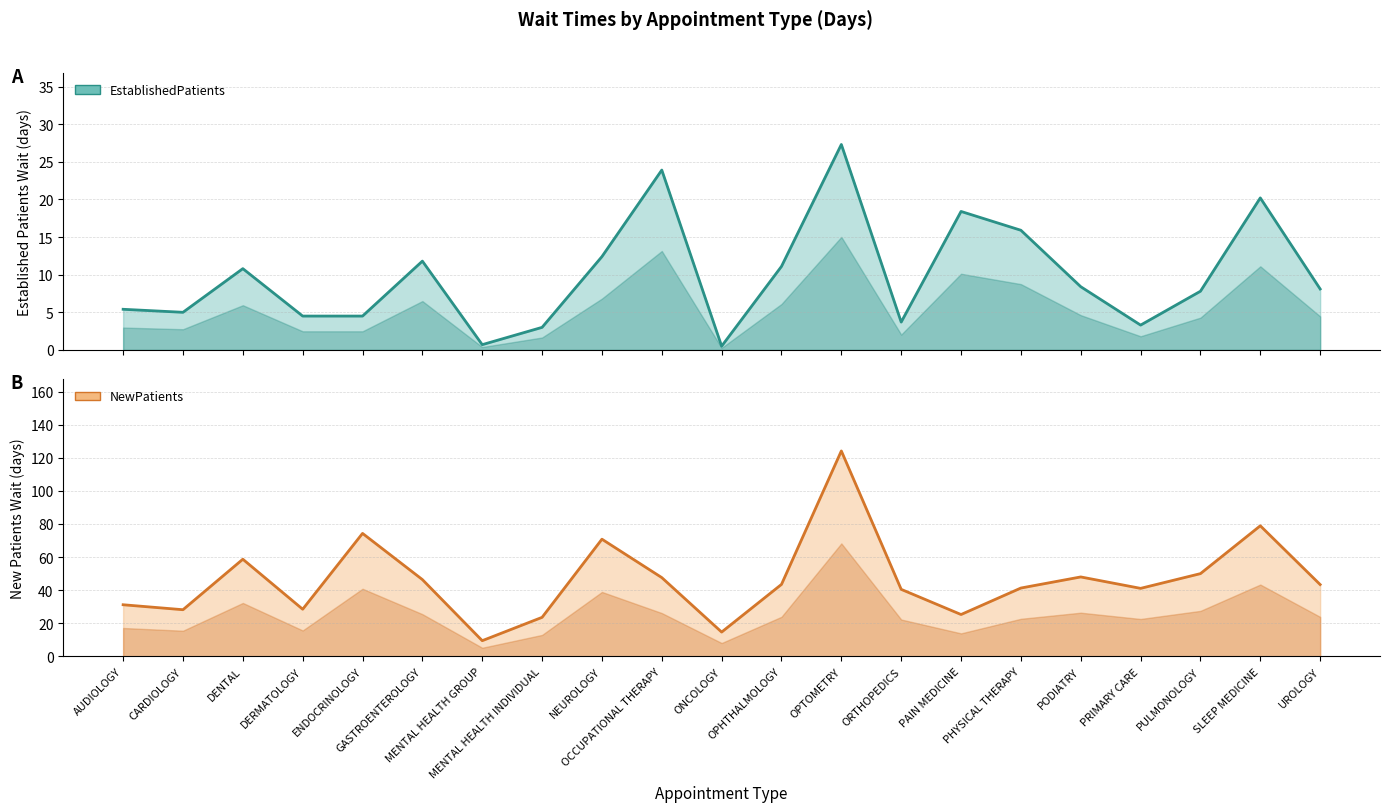

At which label does NewPatients line reach its peak?

OPTOMETRY